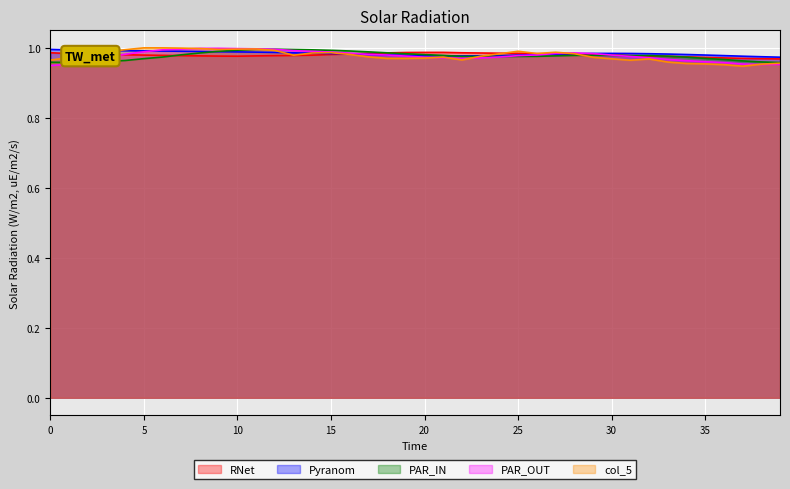

What are all the series names shown in the legend?

RNet, Pyranom, PAR_IN, PAR_OUT, col_5